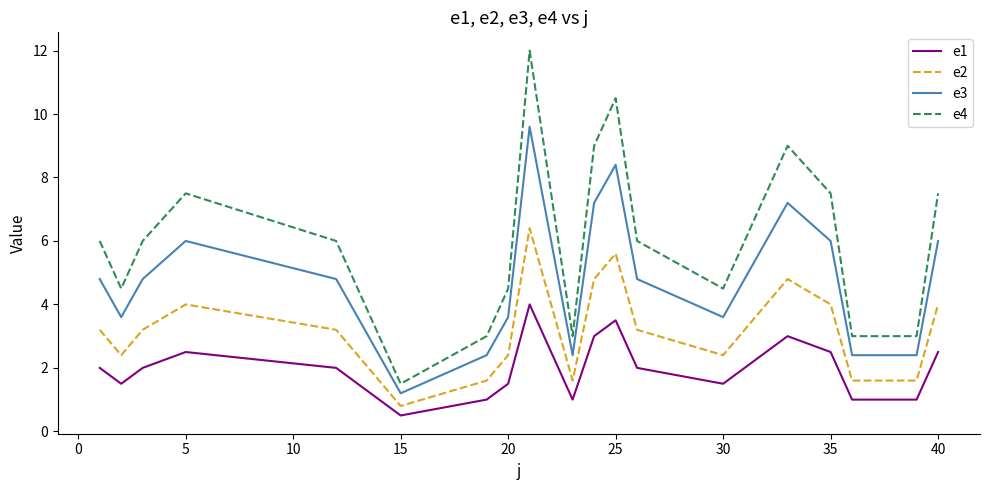

Which series has the largest total across all categories?

e4